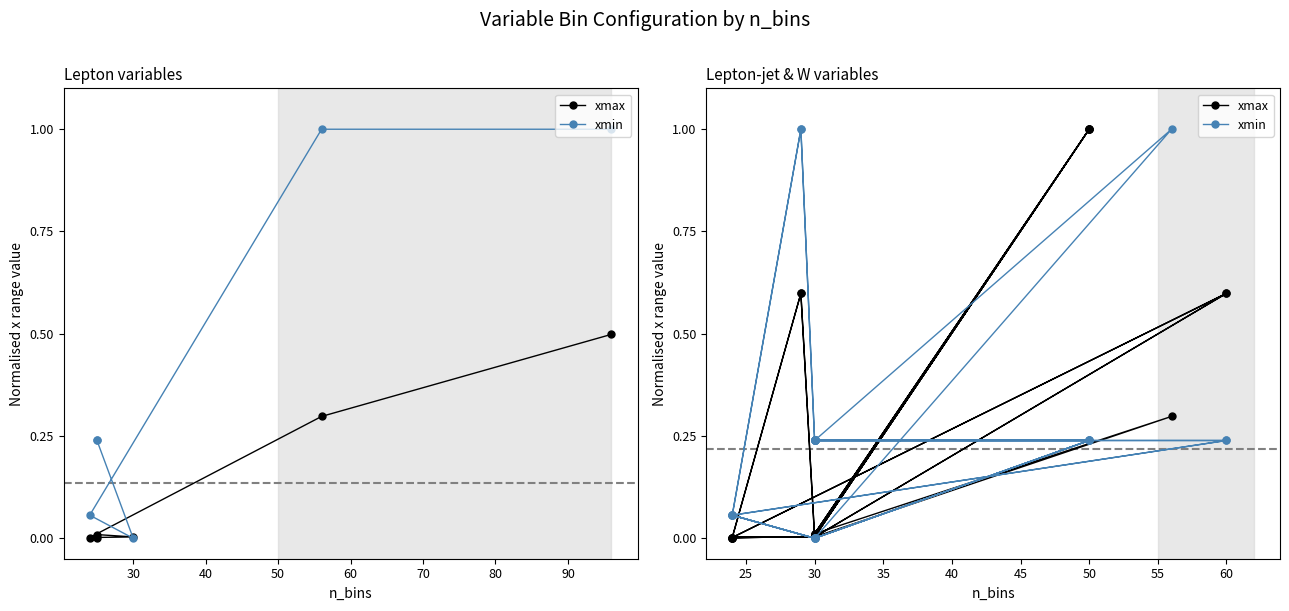

At 30, list the series in order from largest to smallest.

xmax, xmin